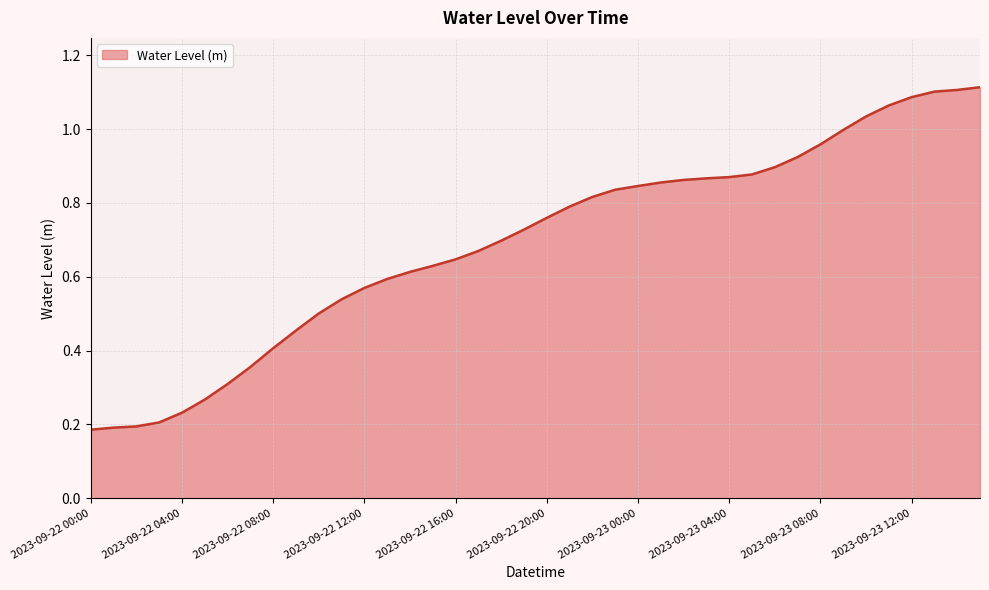

Does the chart have visible grid lines?

Yes